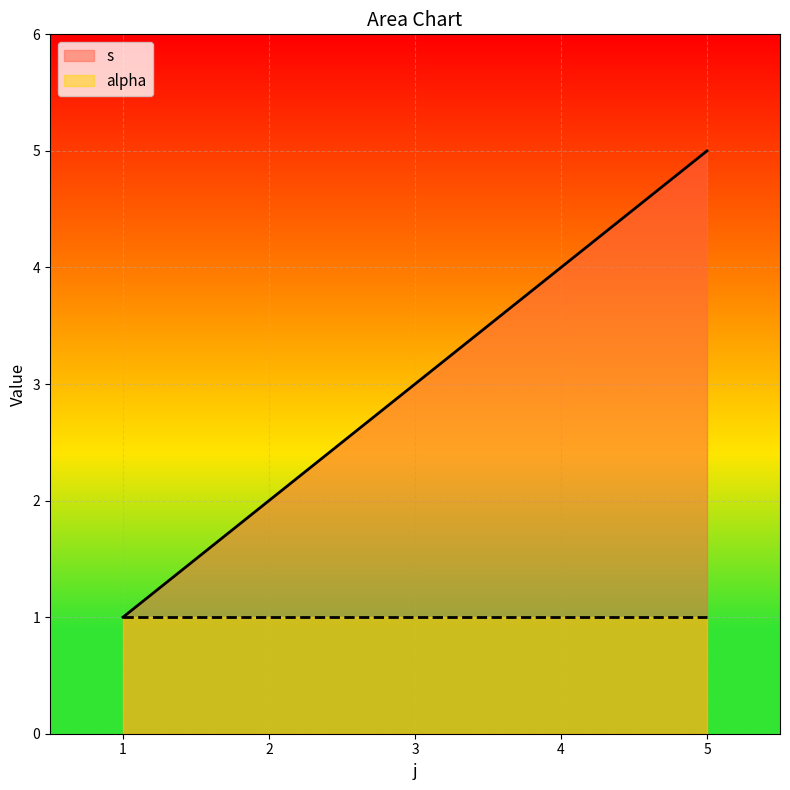

The chart shows a value of 2 at 2. True or false?

True